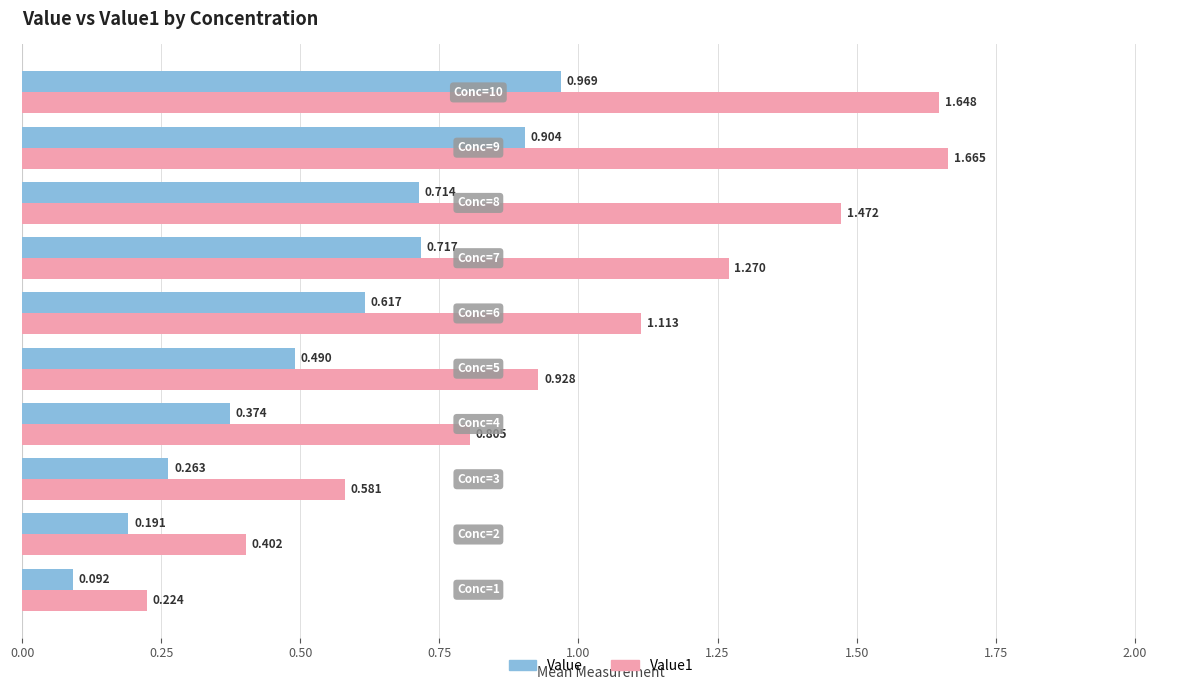

How many categories are shown in the chart?

10